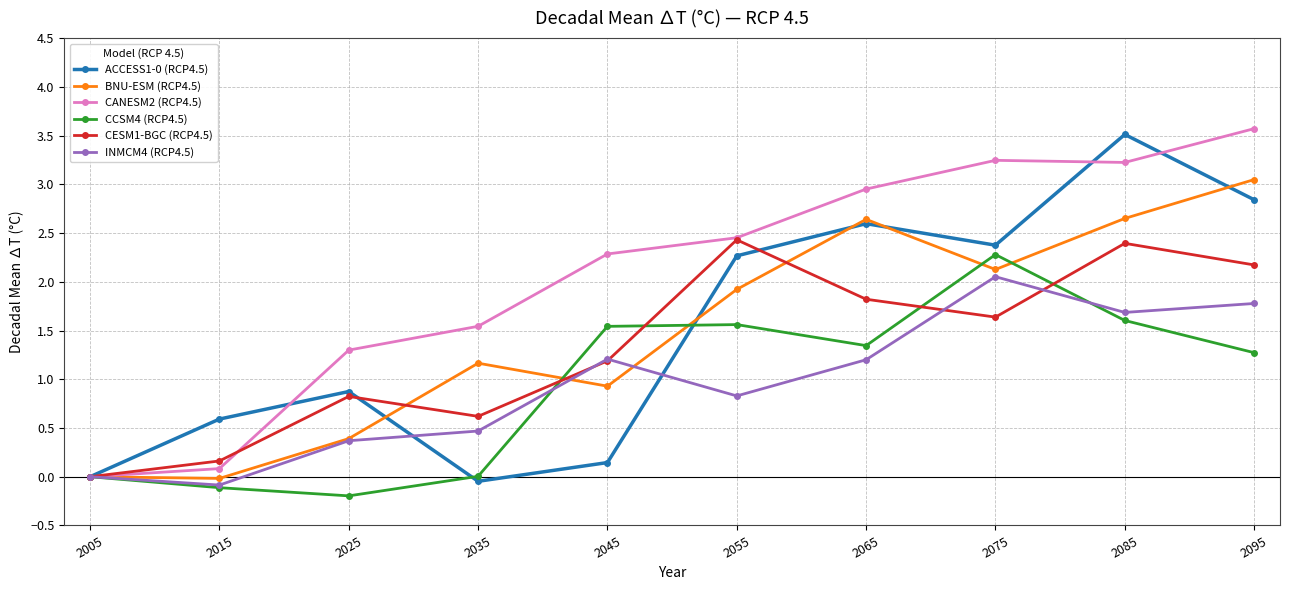

What is the difference between the INMCM4 (RCP4.5) values at 2015 and 2035?

0.6